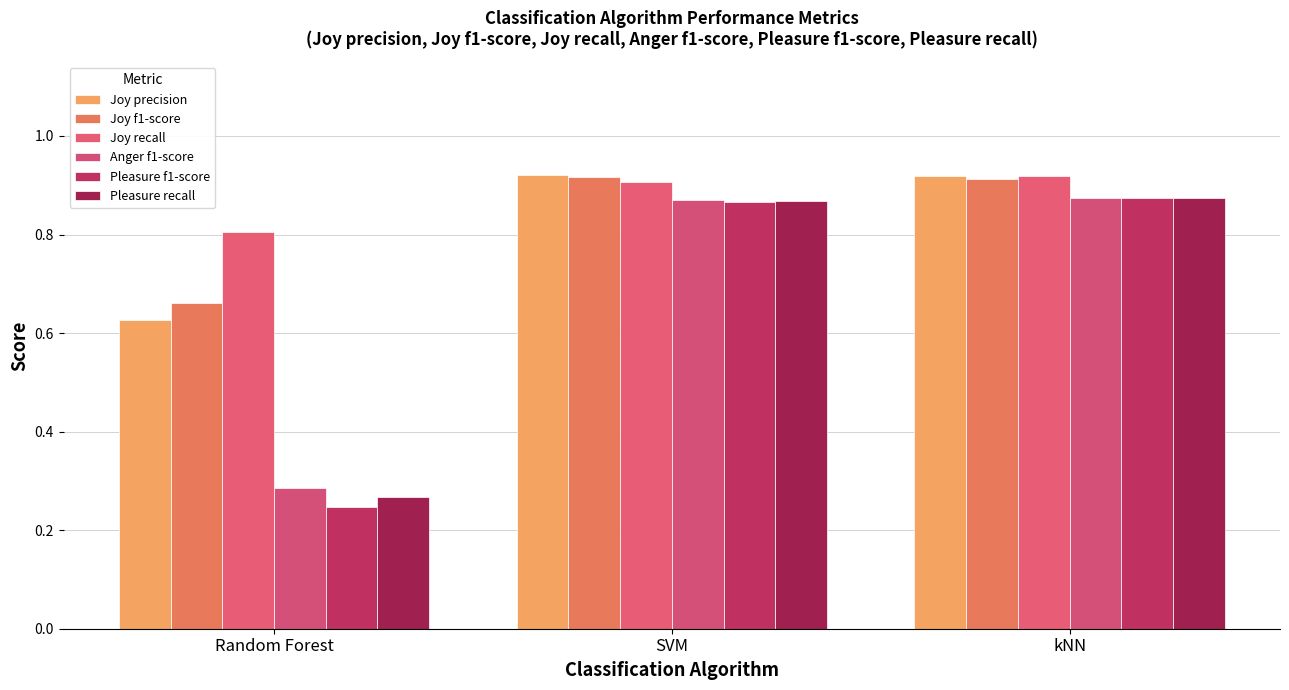

What are all the series names shown in the legend?

Joy precision, Joy f1-score, Joy recall, Anger f1-score, Pleasure f1-score, Pleasure recall